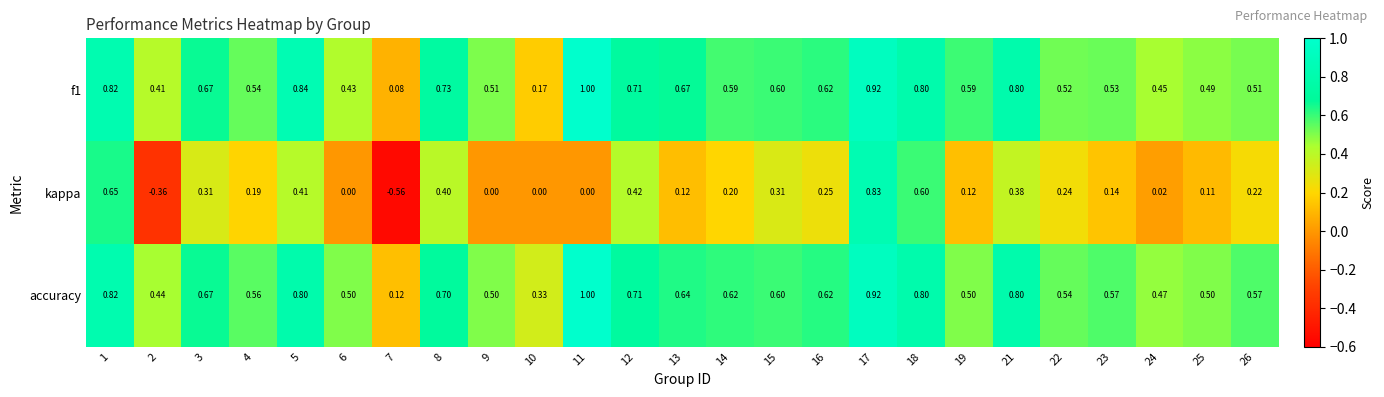

Which series changed the most between 11 and 19?

accuracy